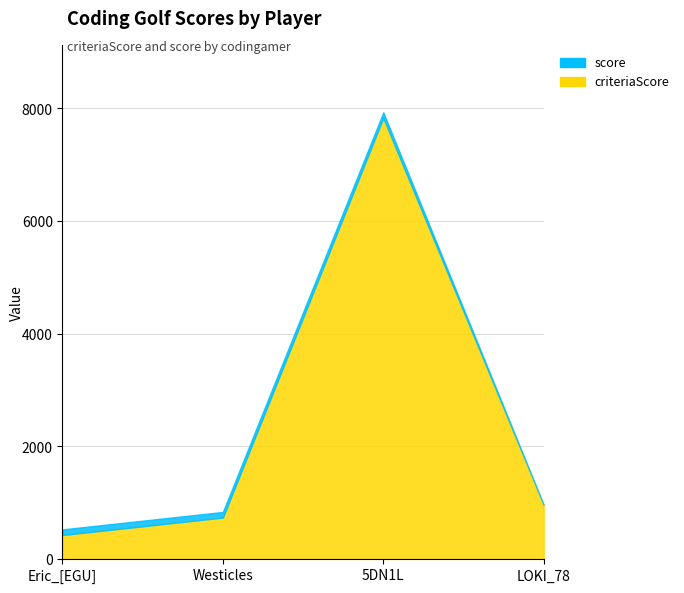

Rank the series by their average value, from lowest to highest.

score, criteriaScore